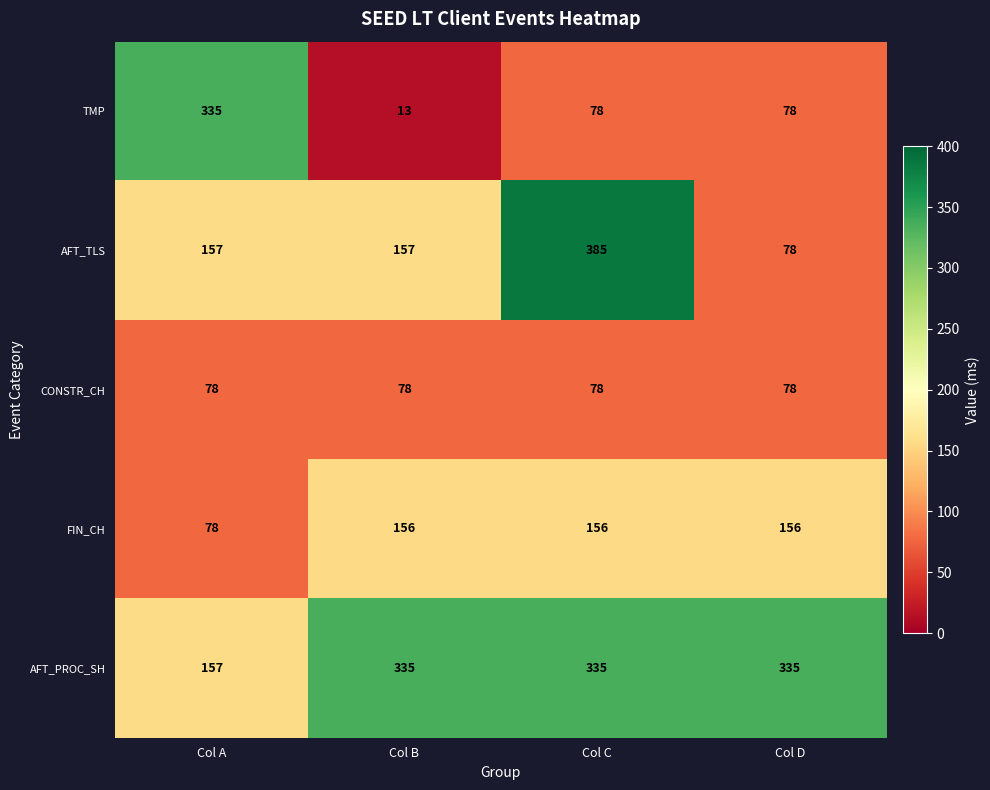

At which category is the sum across all series the highest?

Col C